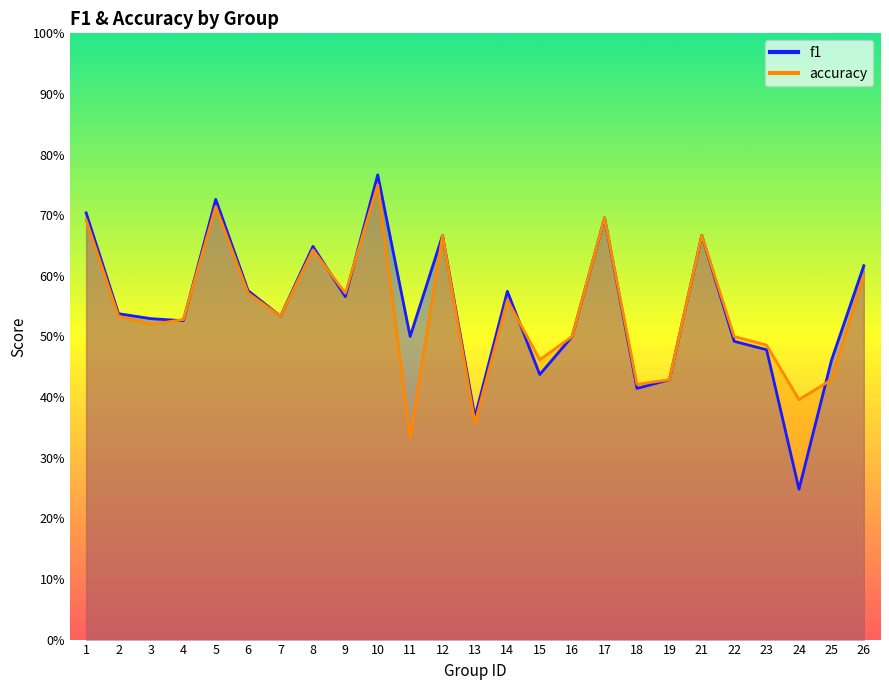

The accuracy series shows 0.2 at 18. True or false?

False